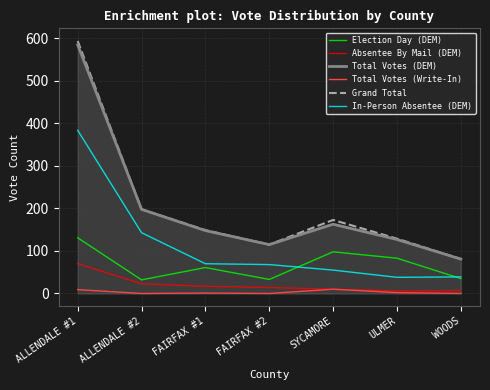

Does the chart display data point markers on the line(s)?

No